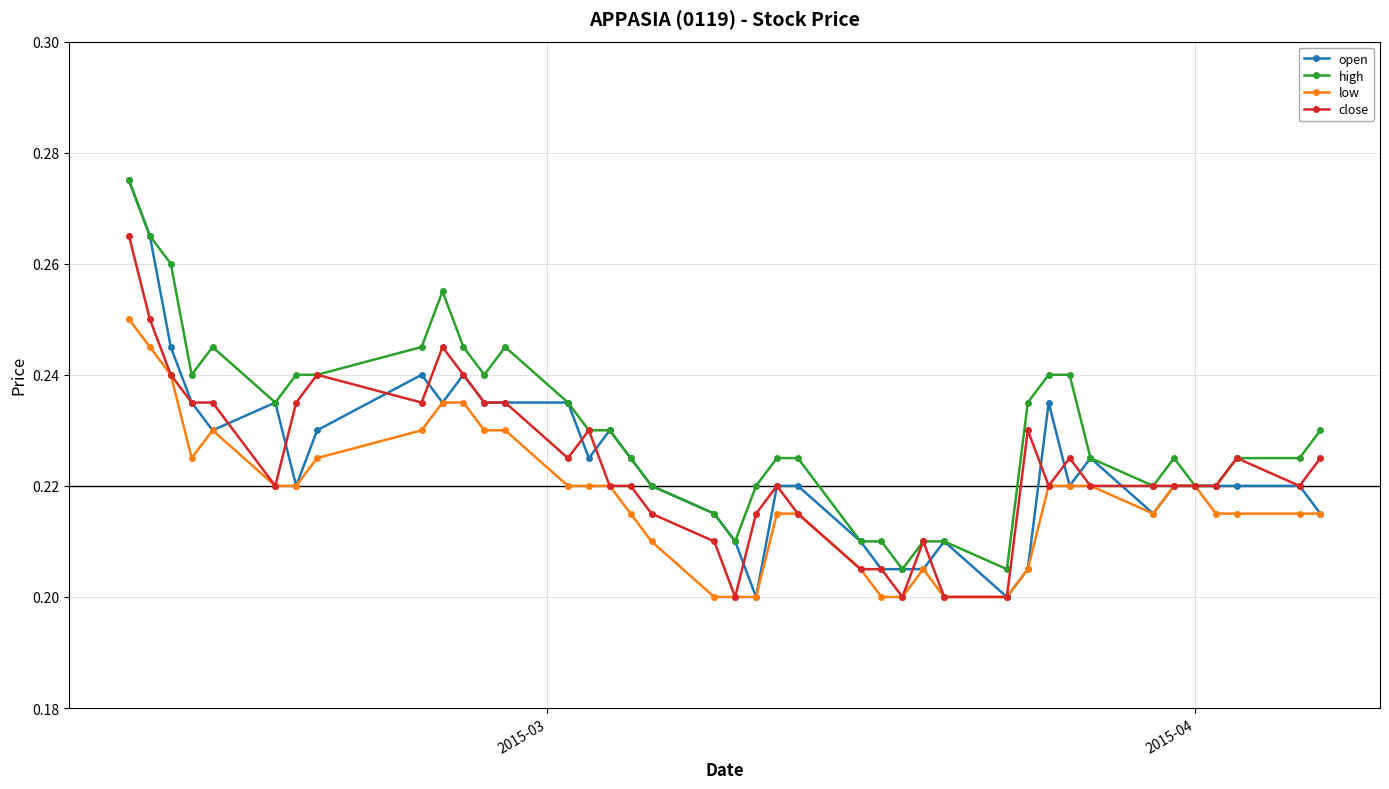

Which series has the widest spread of values?

open